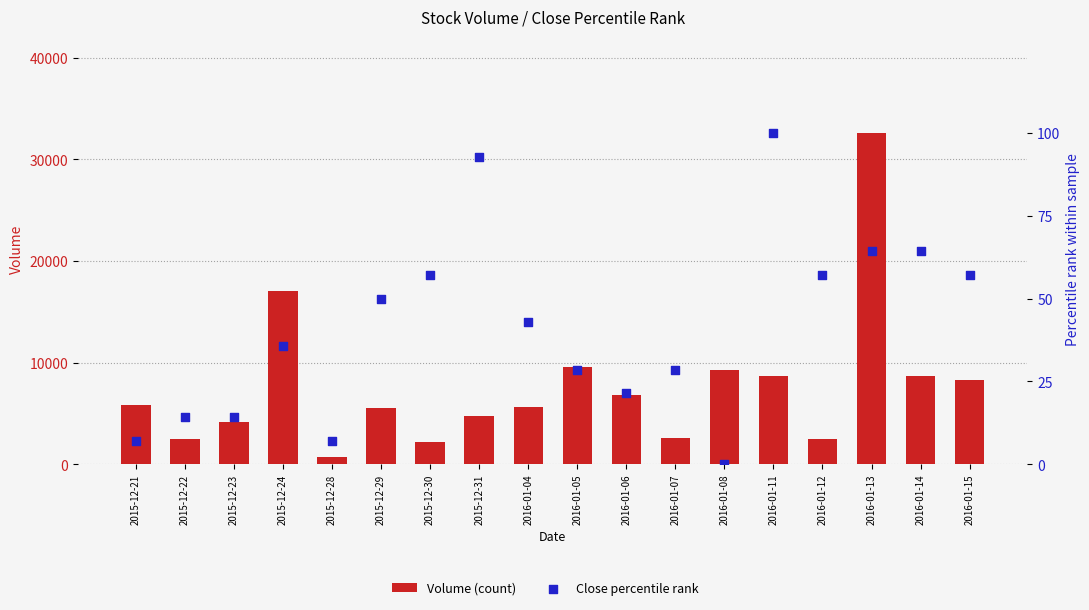

What is the total value across all series at 2016-01-05?

9628.6